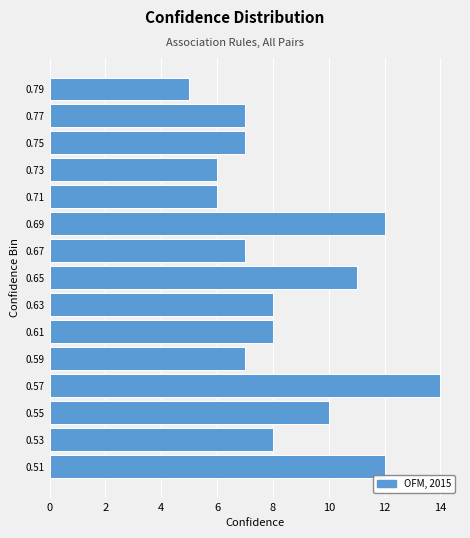

Reading bottom to top, list every bar in this chart as the range it spans on the y-axis followed by its length. The values are not printed on the chart, so give them approximately, as read against the axis.

0.50 to 0.52: 12
0.52 to 0.54: 8
0.54 to 0.56: 10
0.56 to 0.58: 14
0.58 to 0.60: 7
0.60 to 0.62: 8
0.62 to 0.64: 8
0.64 to 0.66: 11
0.66 to 0.68: 7
0.68 to 0.70: 12
0.70 to 0.72: 6
0.72 to 0.74: 6
0.74 to 0.76: 7
0.76 to 0.78: 7
0.78 to 0.80: 5